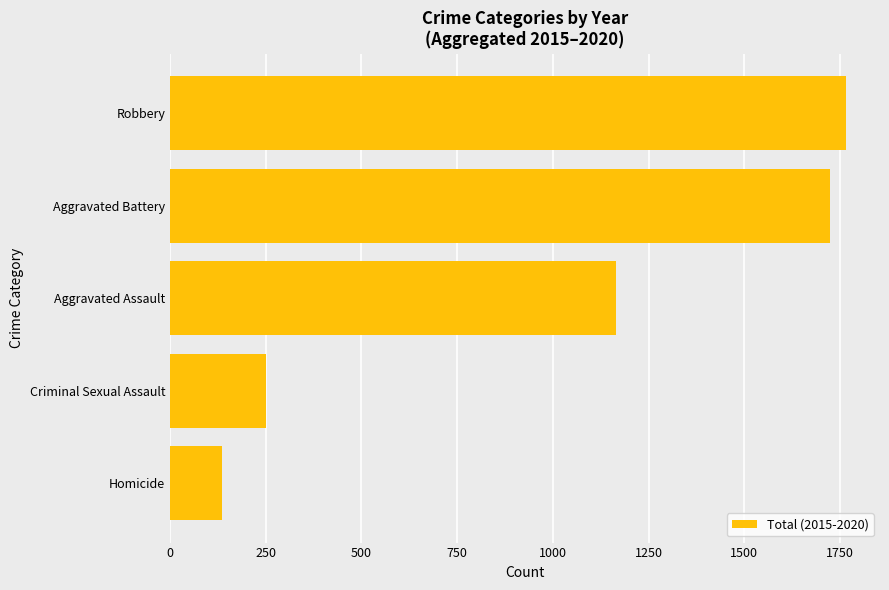

The chart shows a value of 250 at Criminal Sexual Assault. True or false?

True